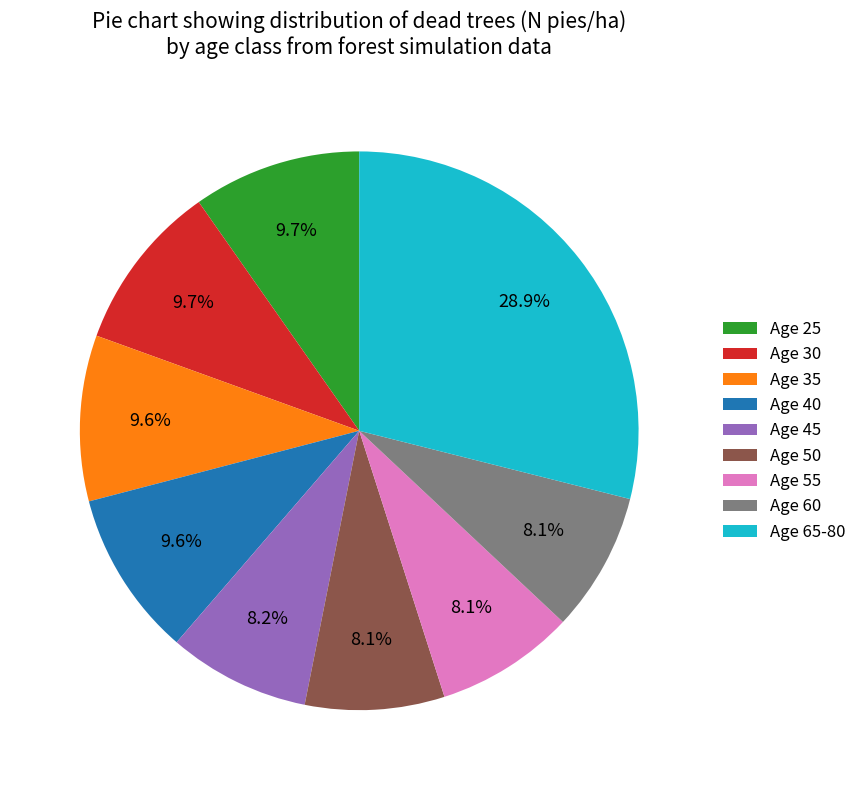

Is there a majority slice in this chart?

No